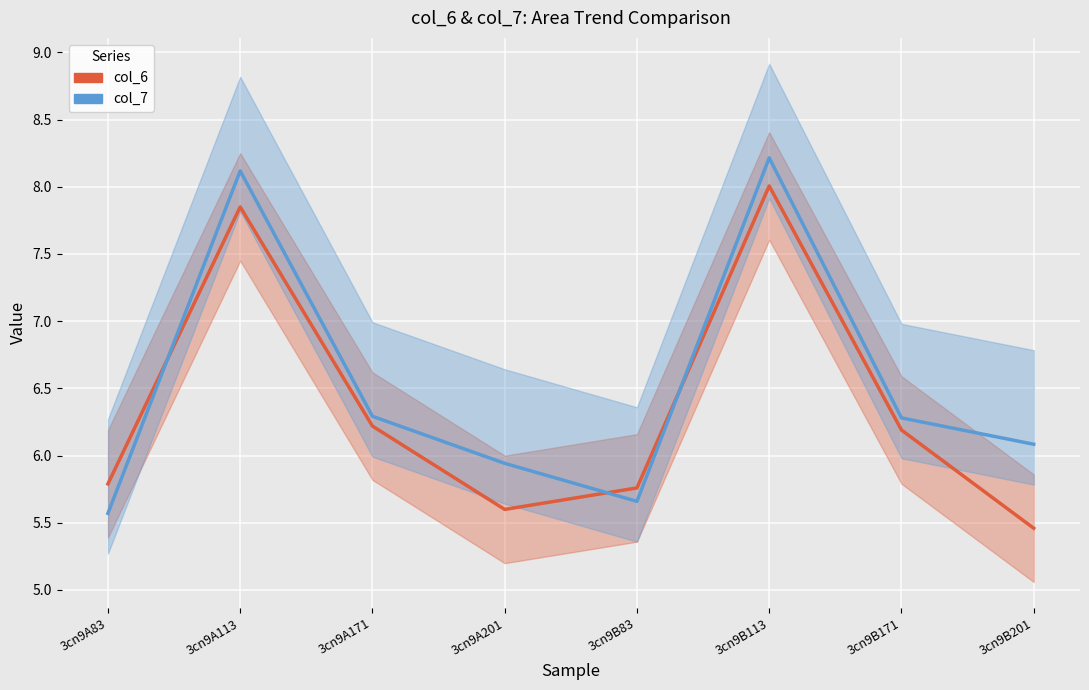

Count the col_6 values in the range 5 to 7.

6